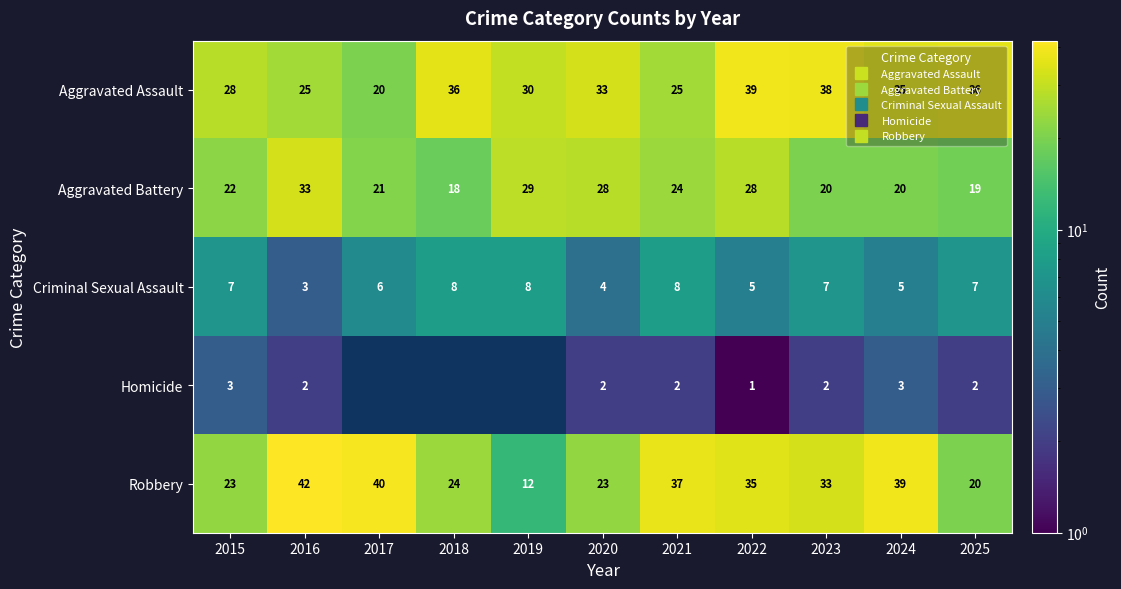

List the labels in order of Homicide value, smallest first.

2017, 2018, 2019, 2022, 2016, 2020, 2021, 2023, 2025, 2015, 2024